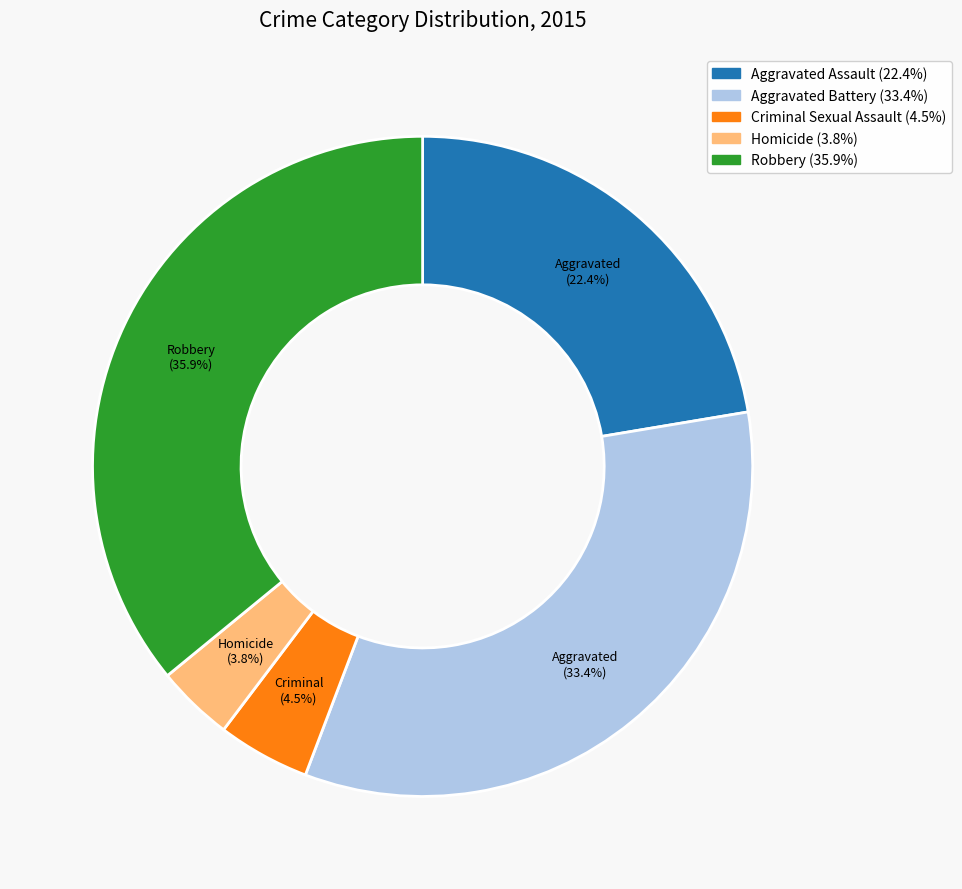

Does any single category account for the majority?

No